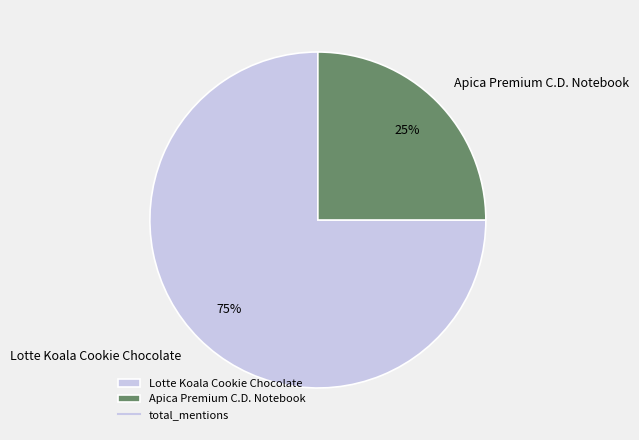

What is the largest slice in the pie chart?

Lotte Koala Cookie Chocolate